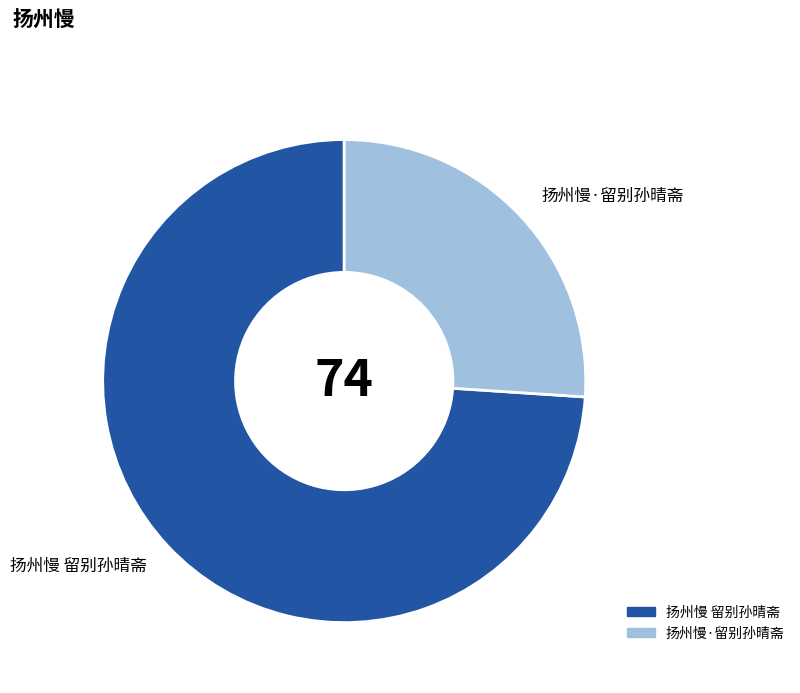

Rank the categories by value from lowest to highest.

扬州慢·留别孙晴斋, 扬州慢 留别孙晴斋